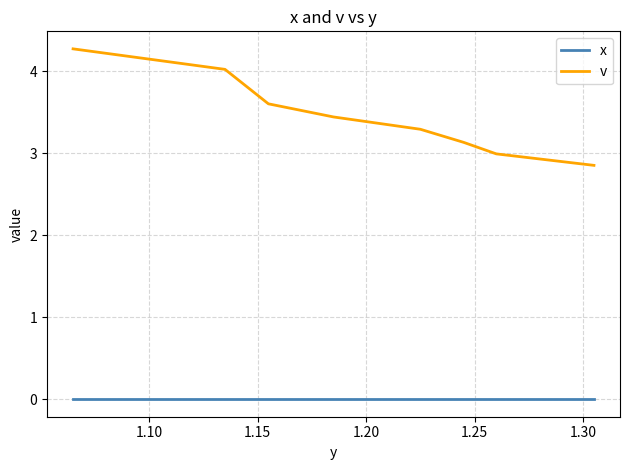

List the series in order of their overall mean, lowest first.

x, v